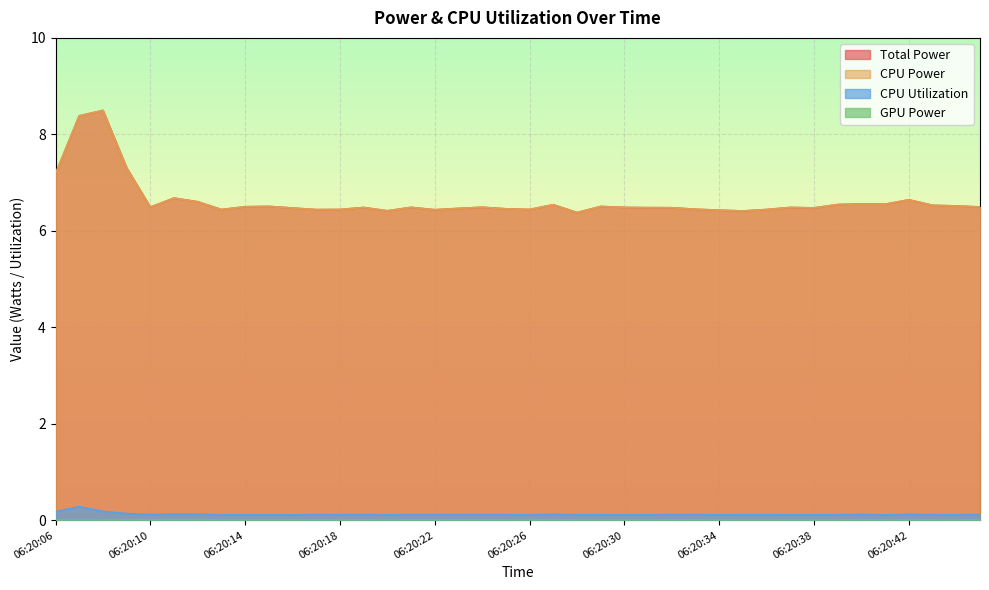

What is the difference between the maximum and second lowest values in the CPU Utilization series?

0.2